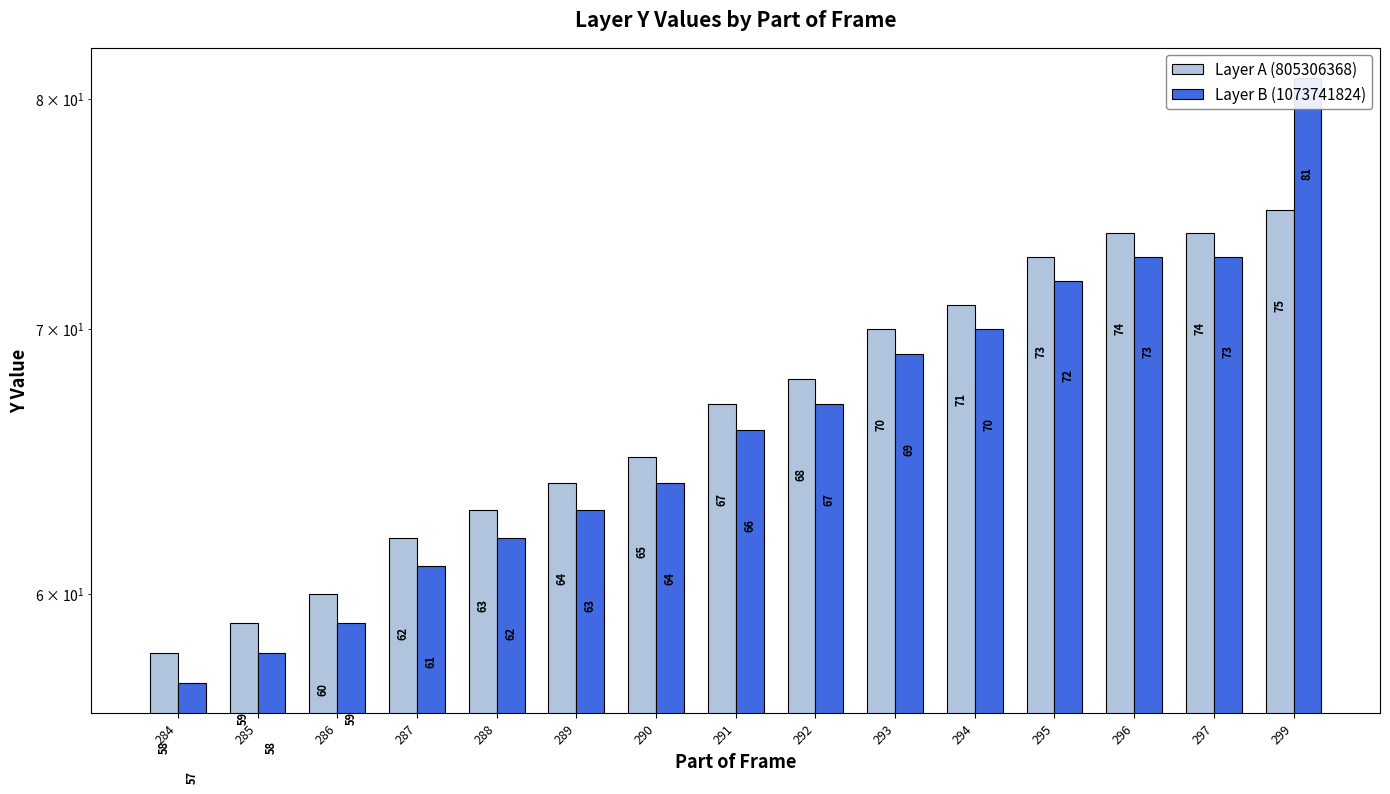

What is the smallest value displayed?

57